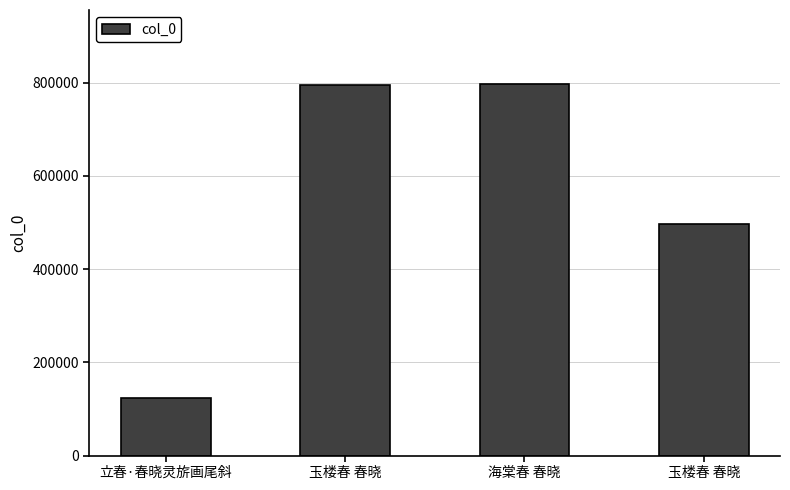

The value at 海棠春 春晓 is 483872. True or false?

False